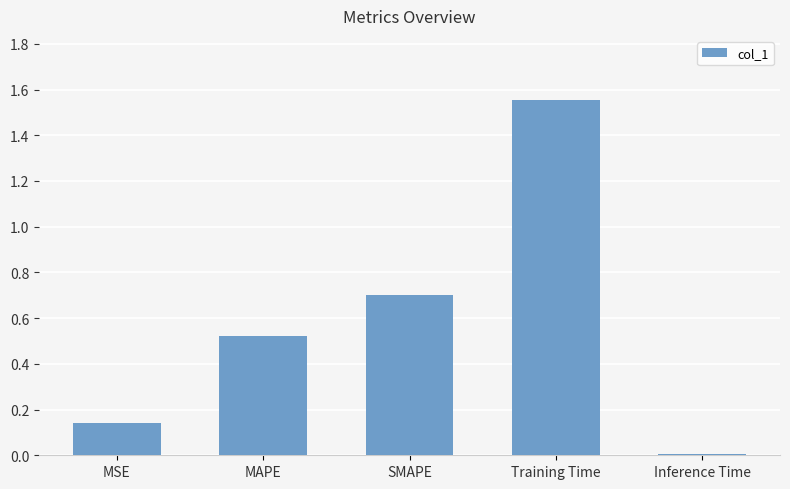

How many categories are shown in the chart?

5